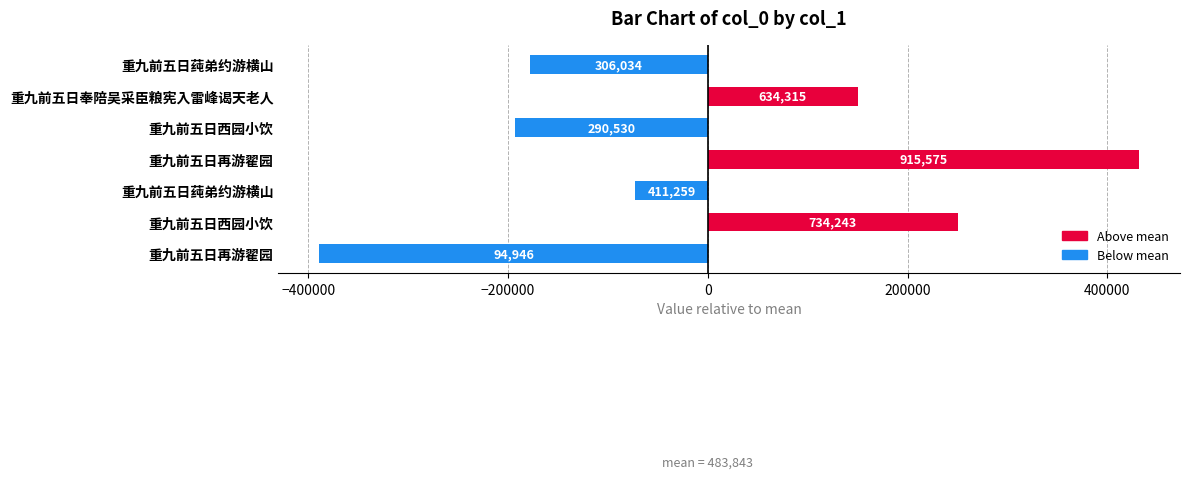

What is the smallest value displayed?

-388897.1